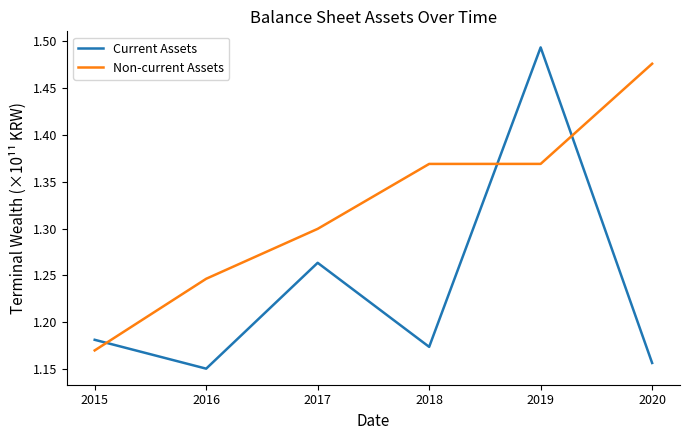

True or false: Current Assets and Non-current Assets cross at least once.

True